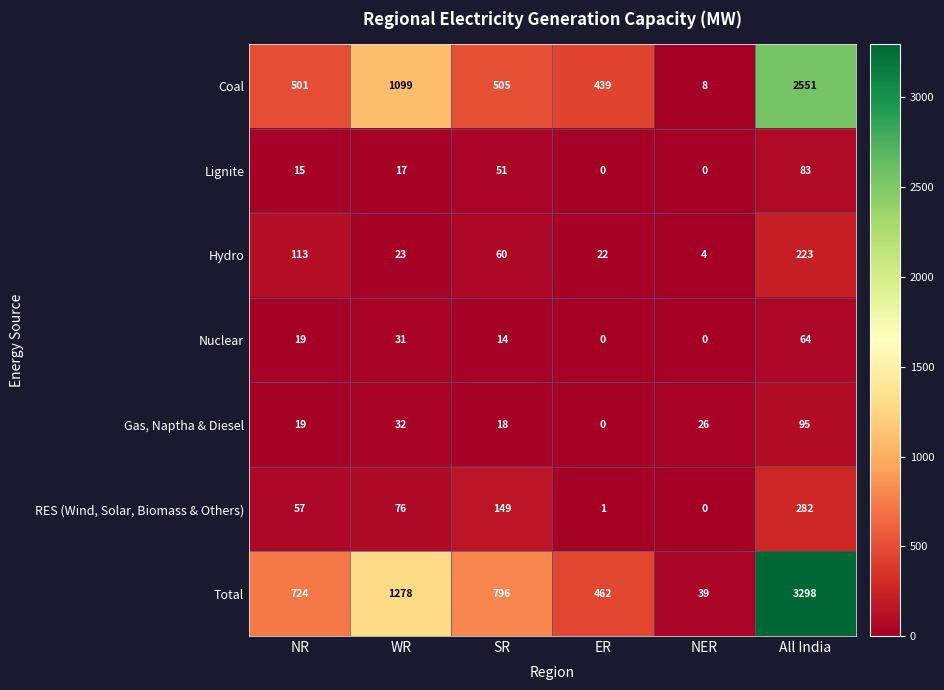

At which label does Gas, Naptha & Diesel first exceed 26?

WR